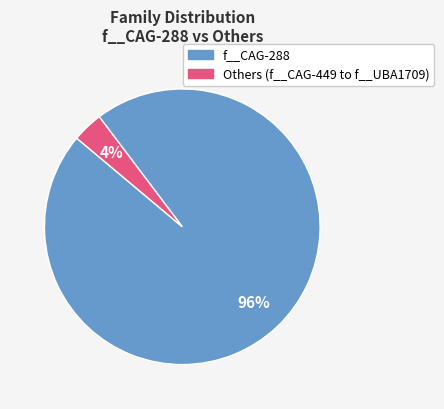

To the nearest percent, what is the average slice percentage?

50%